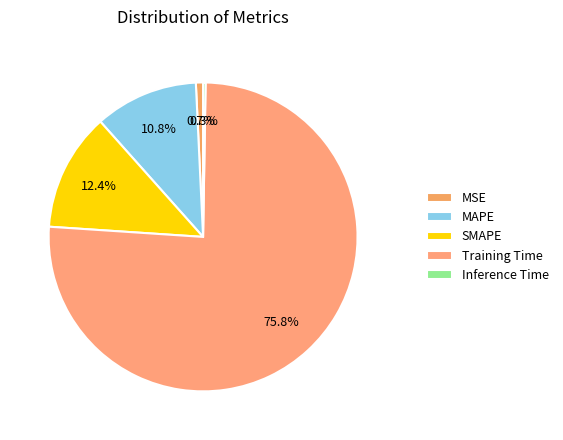

The MAPE slice represents 11% of the pie. True or false?

True